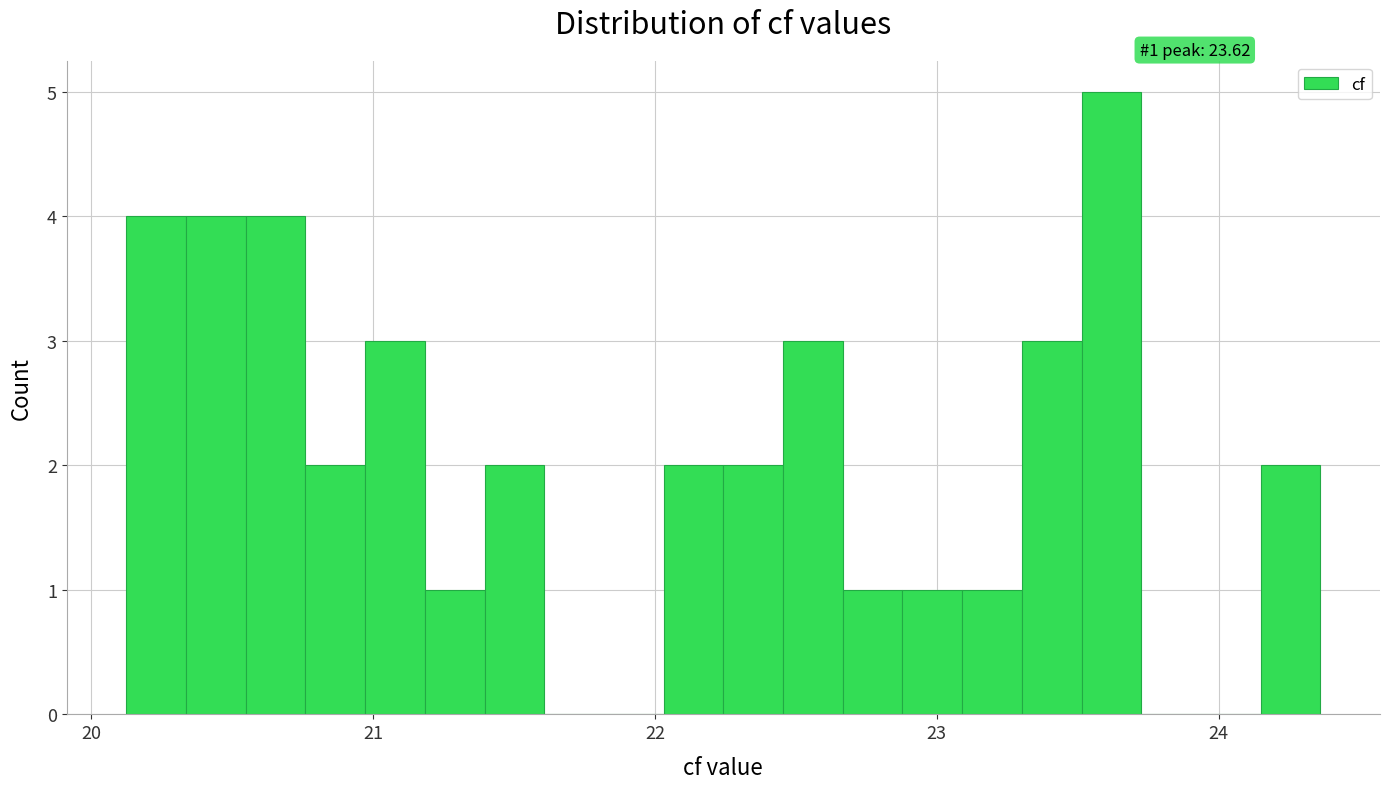

Around what value on the x-axis is the tallest bar? Give the approximate position of its centre, as read against the axis.

23.6